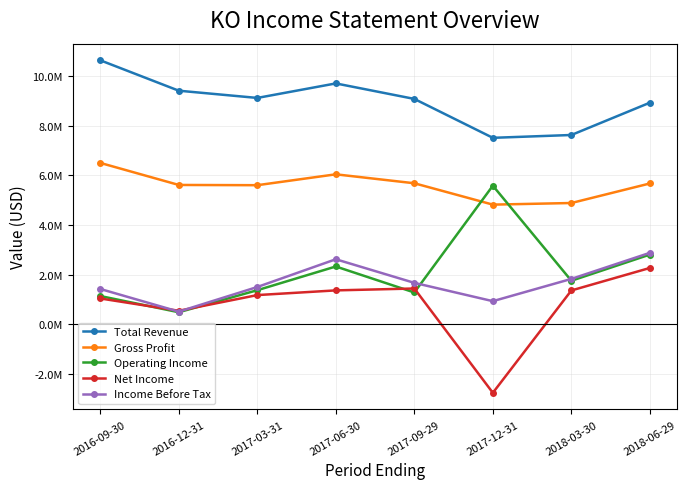

Is the value of Income Before Tax at 2016-12-31 greater than the value of Net Income at 2016-09-30?

No